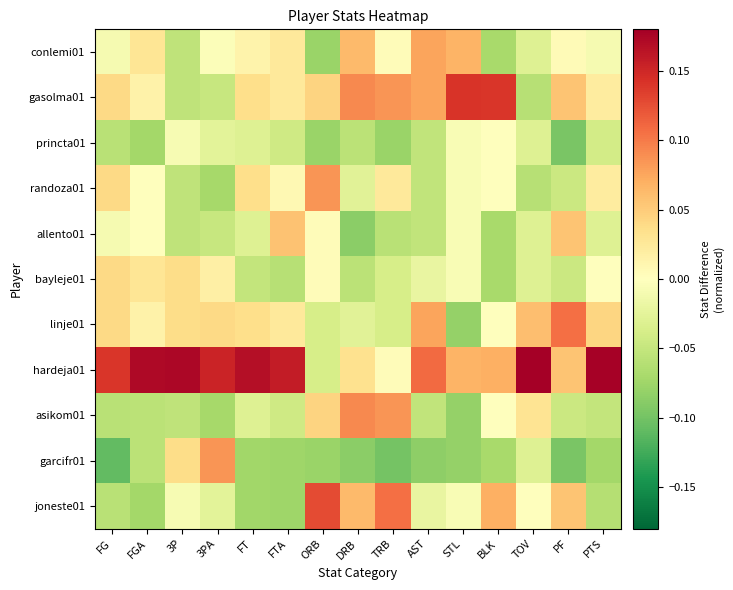

What is the greatest value displayed?

0.2